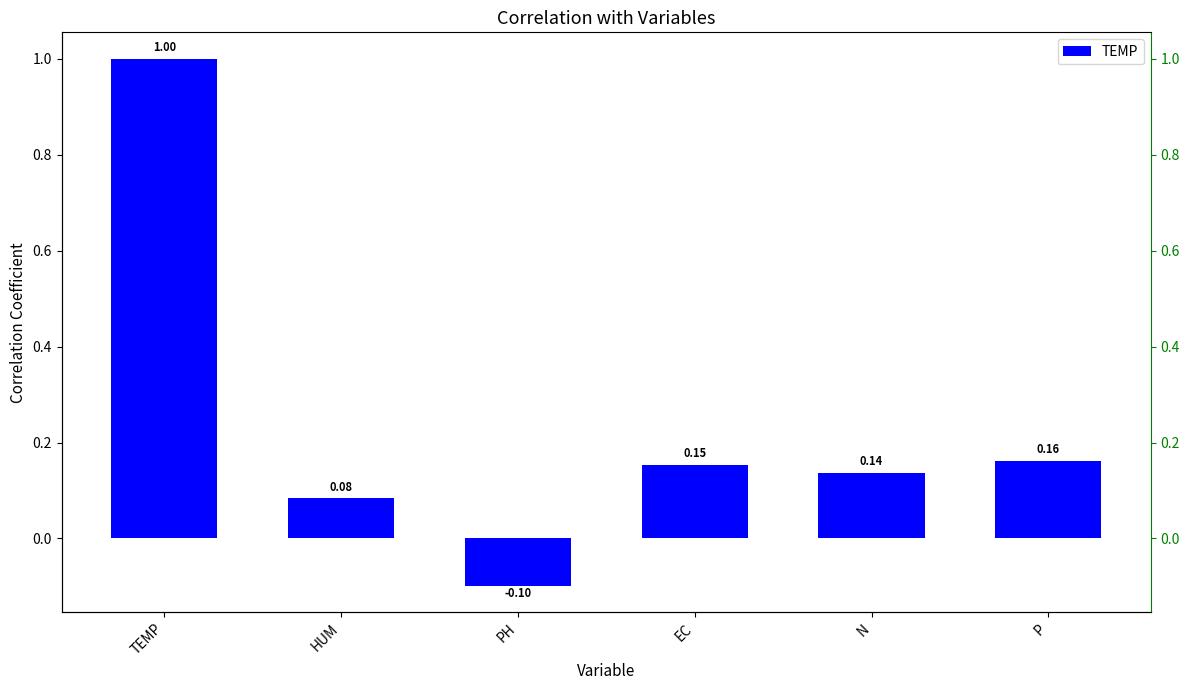

Approximately how many times larger is the value at P compared to TEMP?

0.2